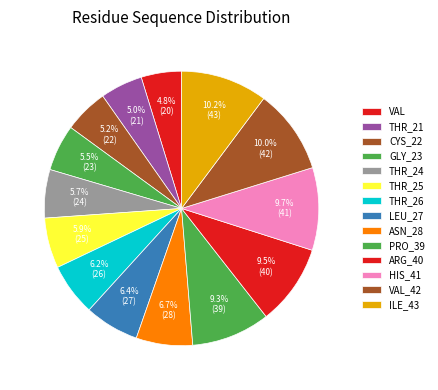

What is the ratio of the value at ARG_40 to the value at THR_21?

1.9